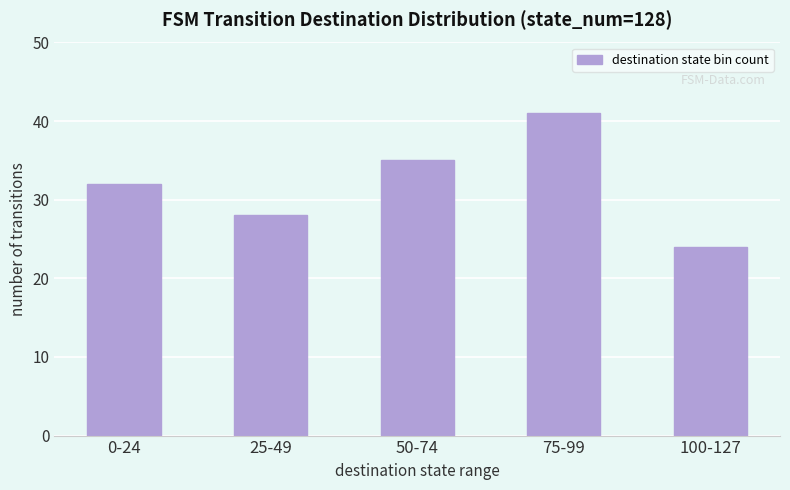

What is the sum of the values at 25-49 and 100-127?

52